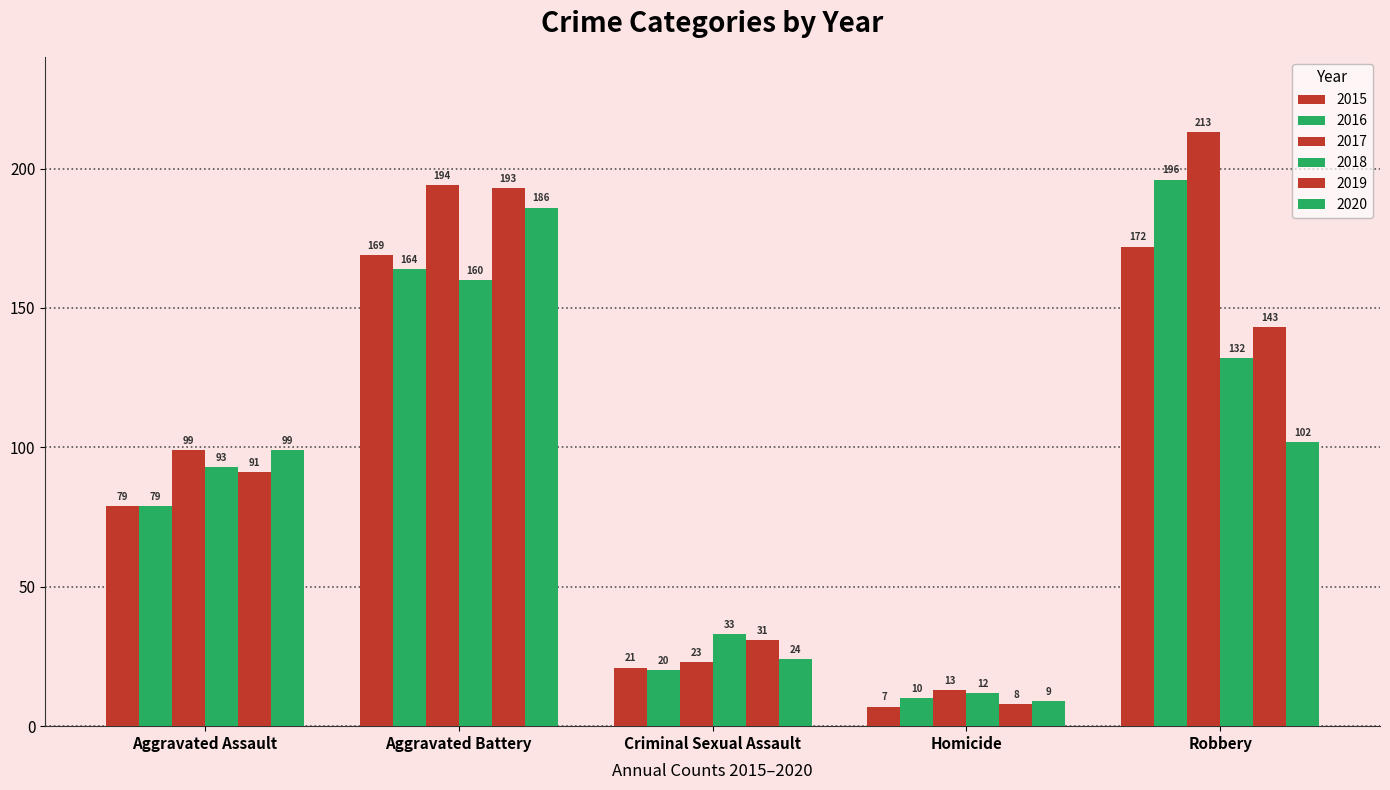

How many bars are there in total?

30